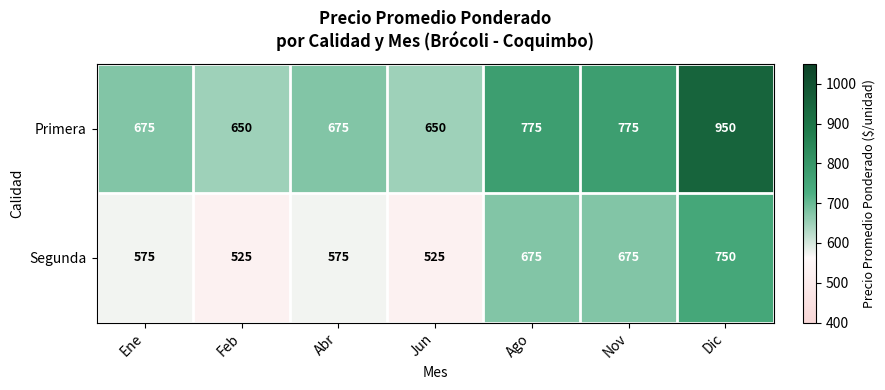

Rank the series at Feb from lowest to highest value.

Segunda, Primera